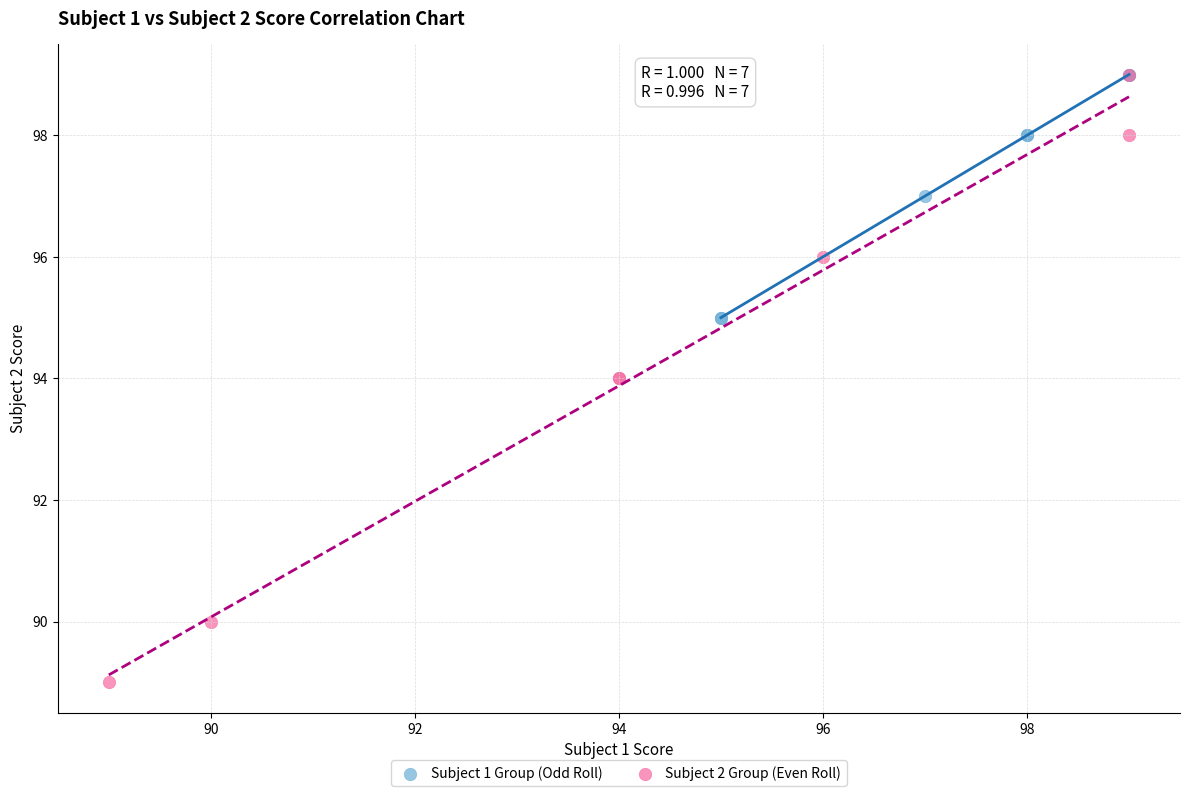

Which series contains the lowest Y value?

Subject 2 Group (Even Roll)